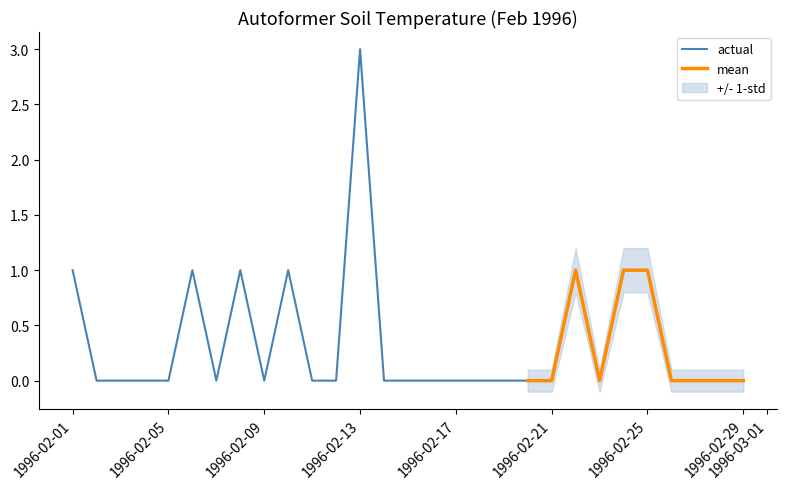

Is it true that mean equals 1 at 22/02/1996?

False